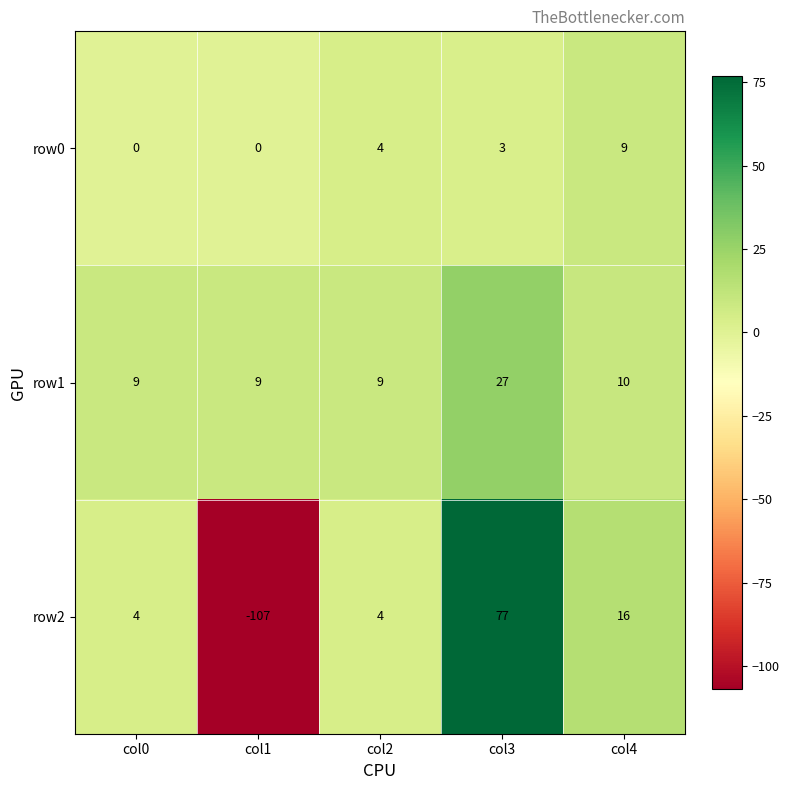

The value of row1 at col1 is 9. True or false?

True